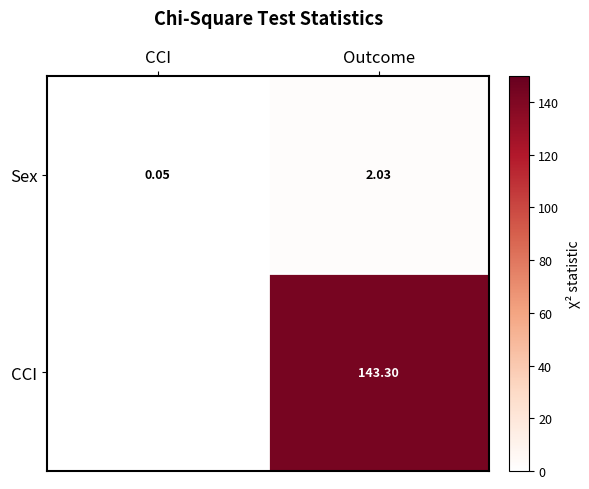

How many values in the Sex series are below 2?

1